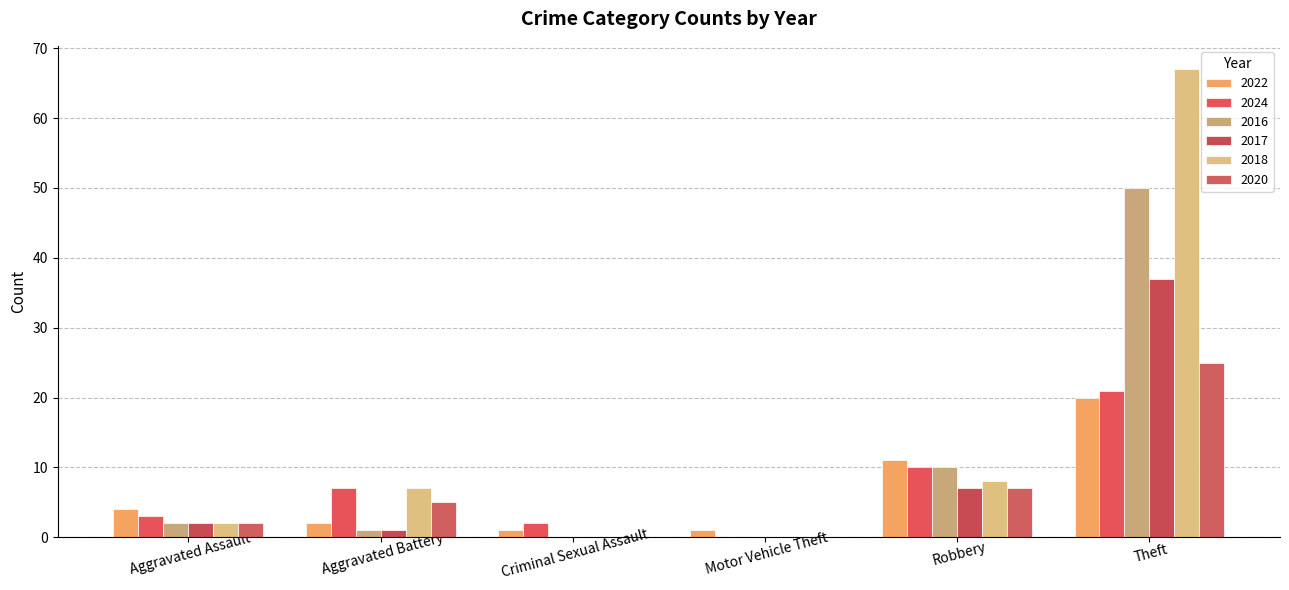

What is the label of the 6th bar from the left?

Theft